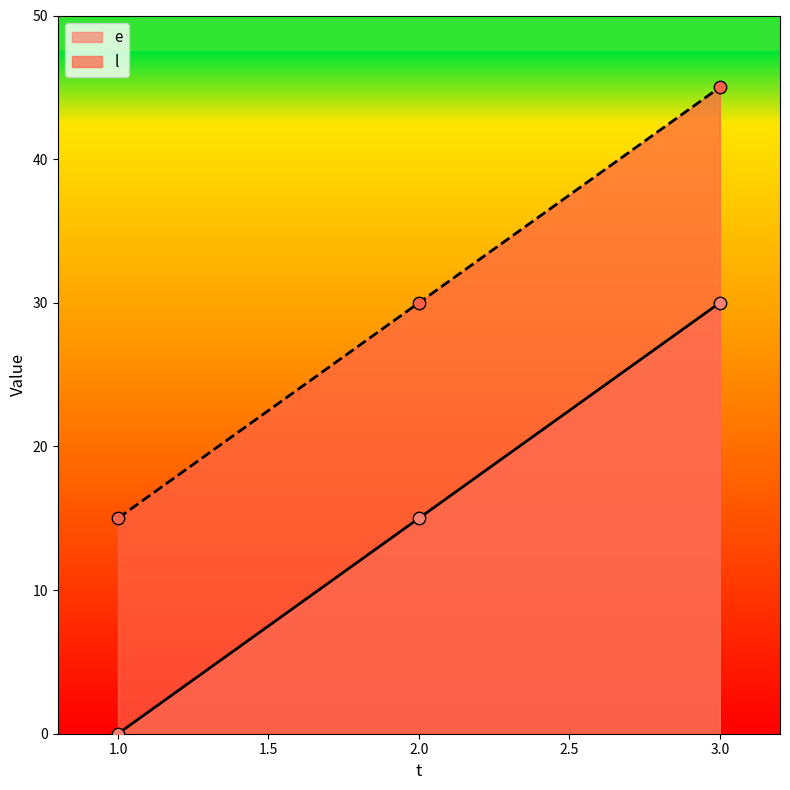

At which category is the sum across all series the highest?

3.0